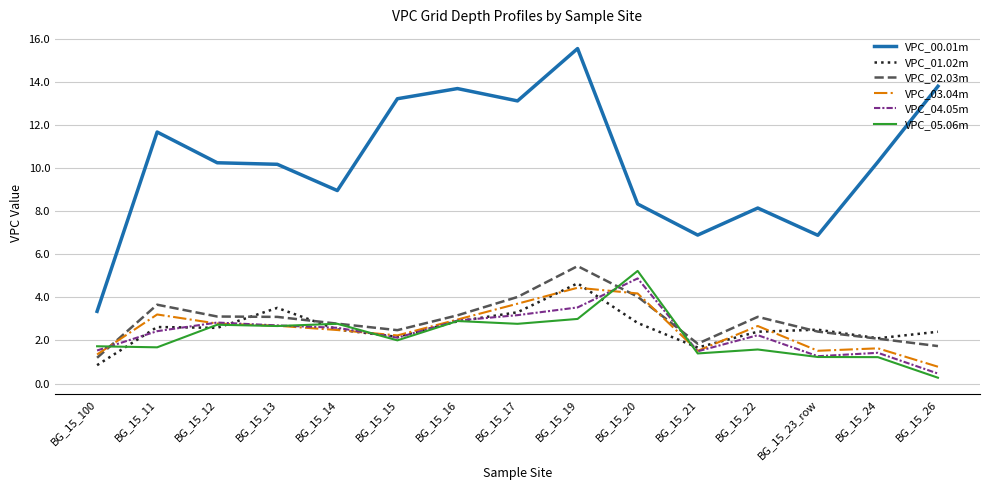

At which label does VPC_03.04m reach its minimum?

BG_15_26